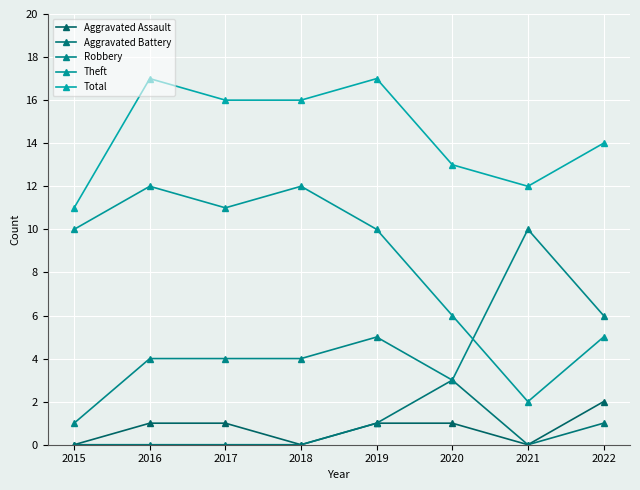

What is the value of the Robbery point at the 8th from the left?

6